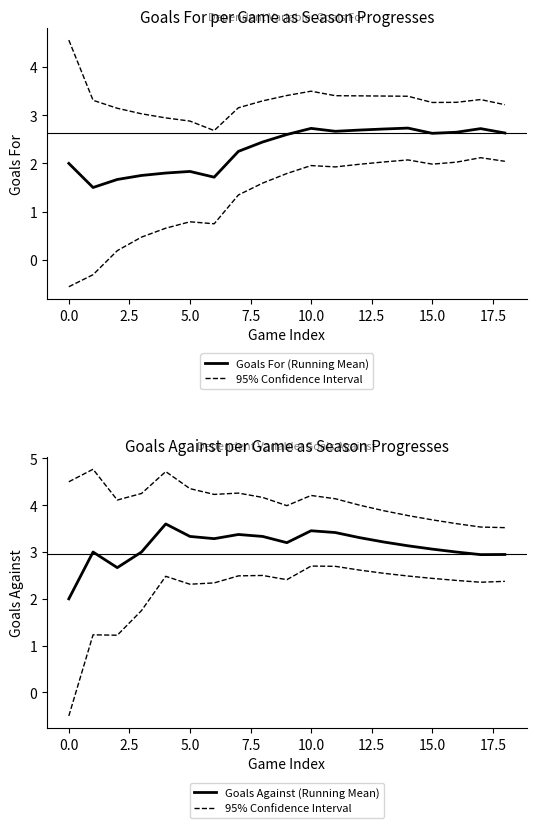

Rank the series by their average value, from lowest to highest.

Goals For (Running Mean), Goals Against (Running Mean), 95% Confidence Interval